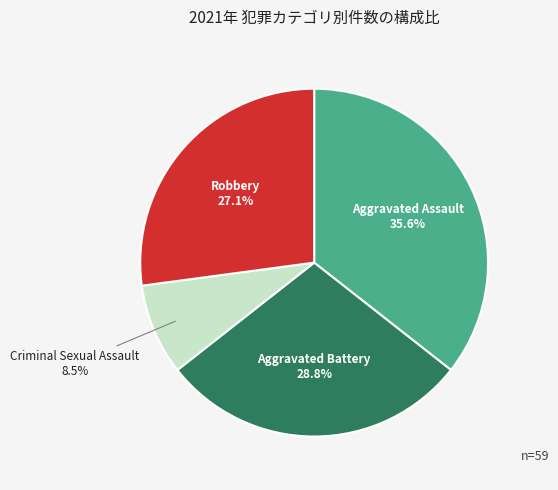

What is the ratio of the value at Aggravated Battery to the value at Robbery?

1.1